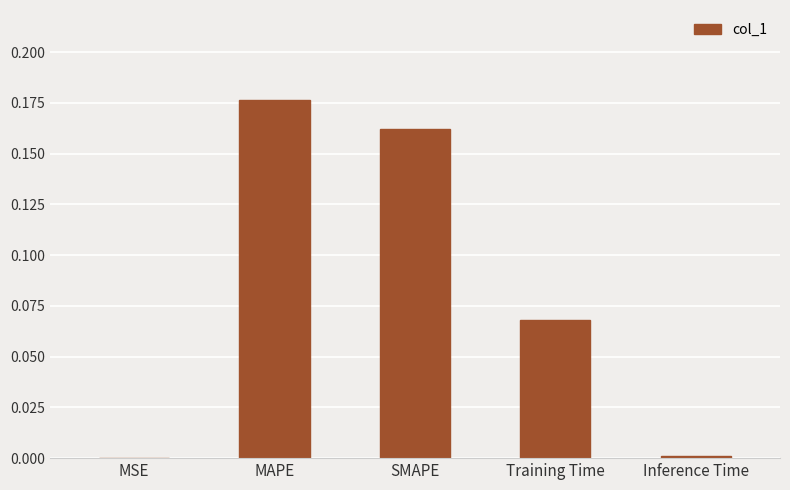

What is the change in value from MSE to SMAPE?

+0.2